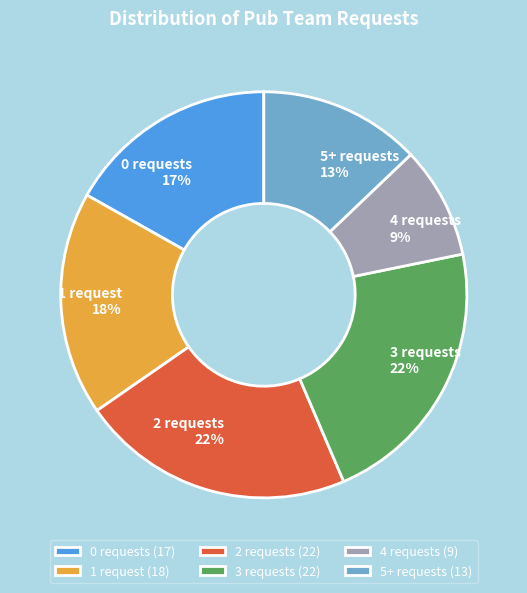

What percentage is the 5+ requests slice, to the nearest percent?

13%